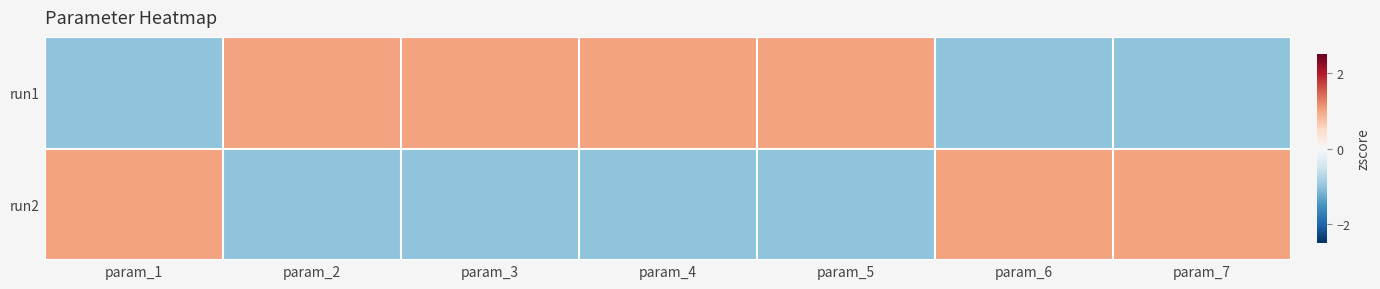

Reading left to right, transcribe all the data shown in this chart.

run1: param_1=-1.0	param_2=1.0	param_3=1.0	param_4=1.0	param_5=1.0	param_6=-1.0	param_7=-1.0
run2: param_1=1.0	param_2=-1.0	param_3=-1.0	param_4=-1.0	param_5=-1.0	param_6=1.0	param_7=1.0